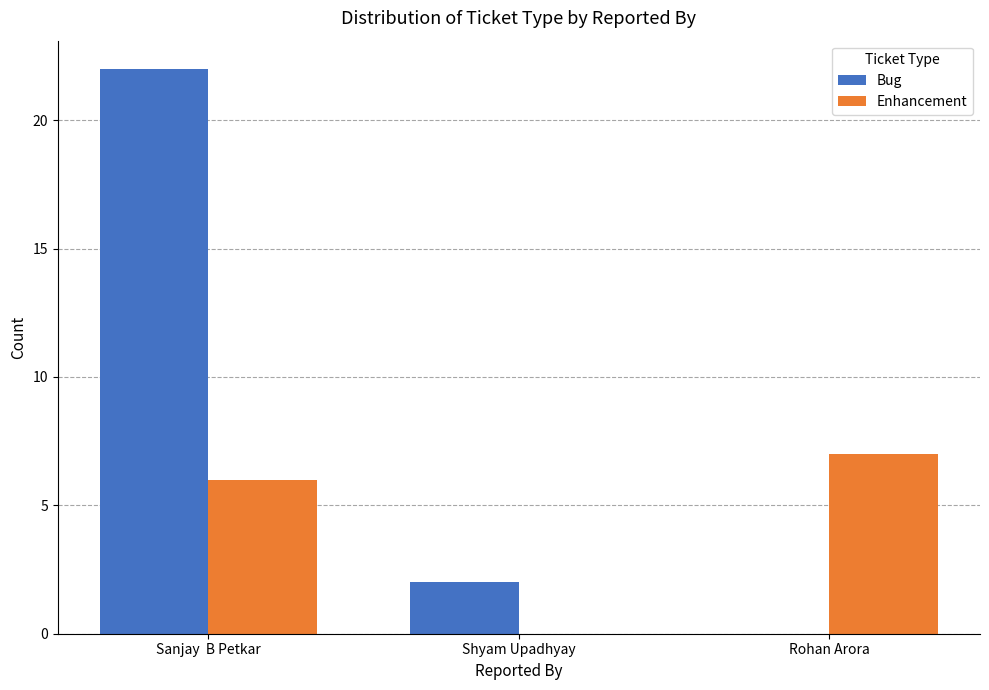

True or false: Enhancement has a value of 0 at Shyam Upadhyay.

True